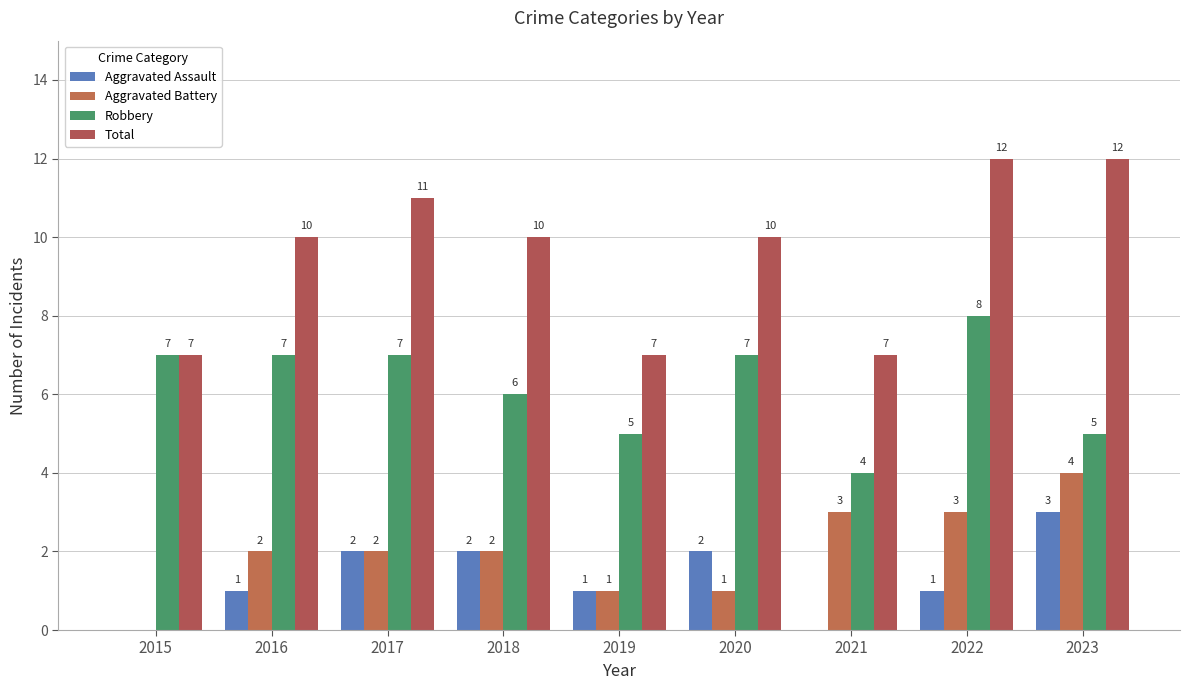

The Total series shows 10 at 2016. True or false?

True